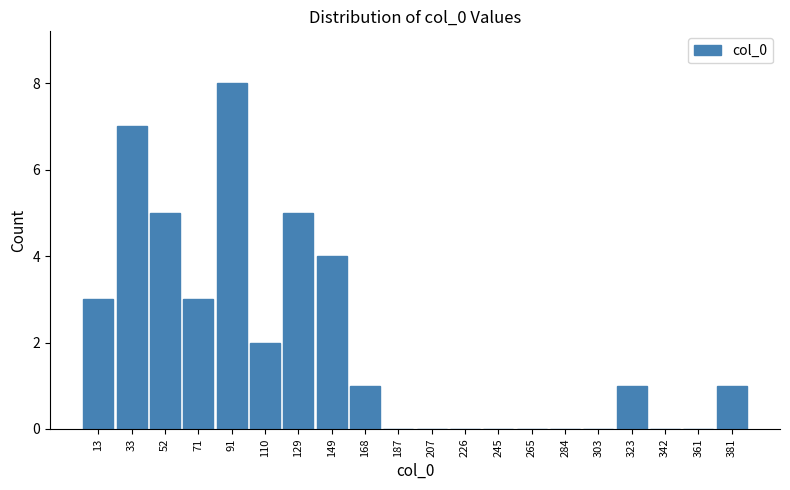

Over which range of the x-axis is the bar tallest?

82 to 100